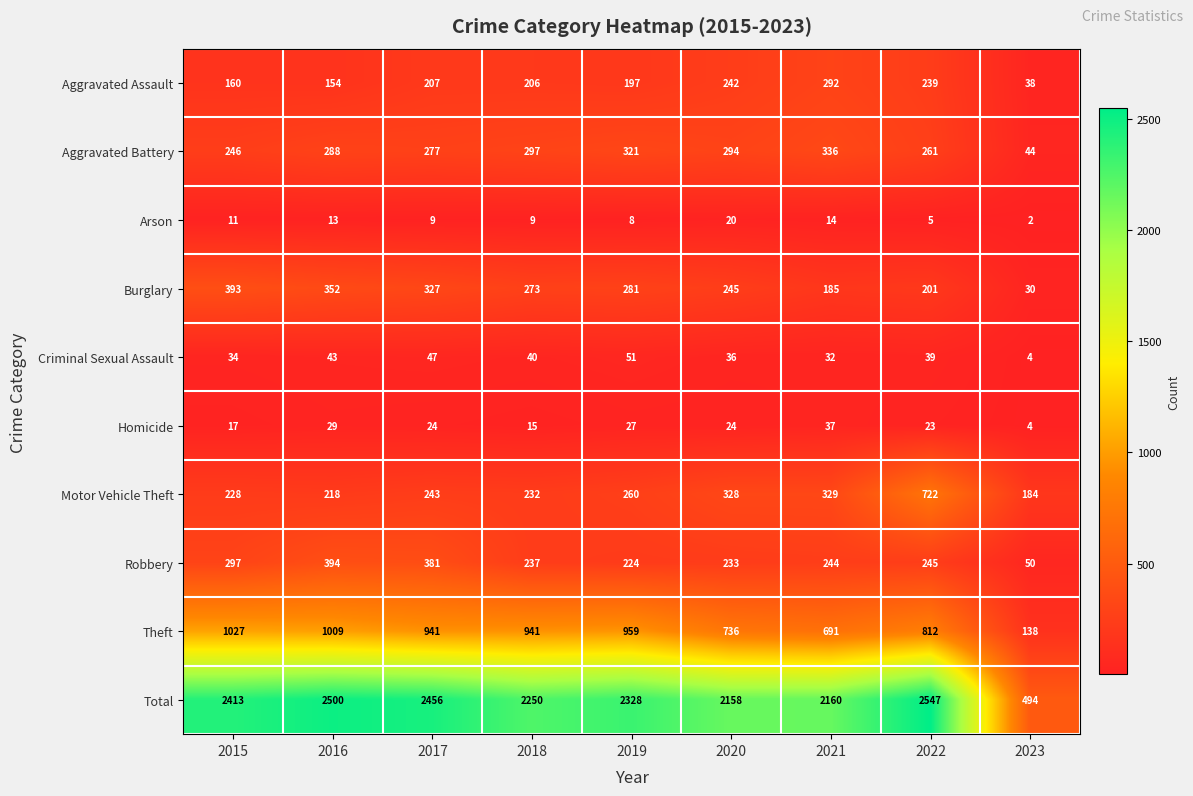

What is the maximum value shown in the chart?

2547